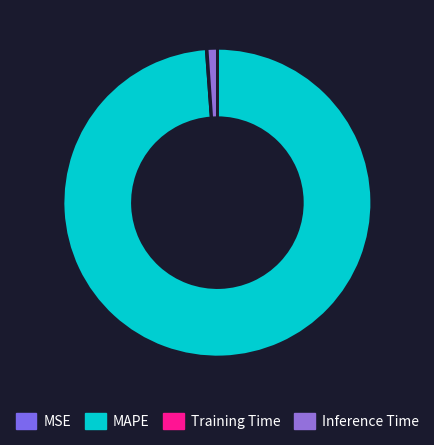

Which slice is the smallest?

MSE